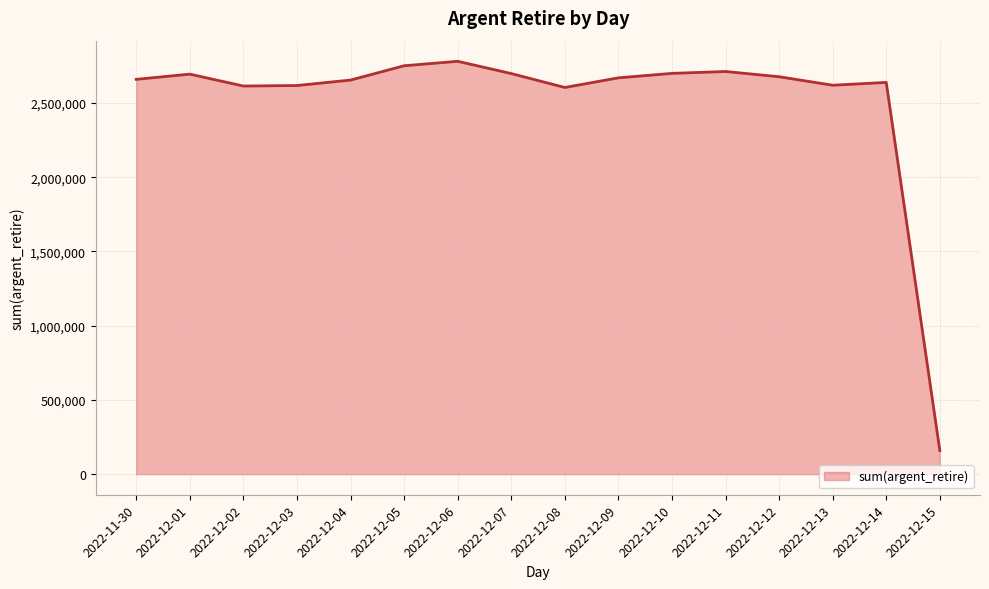

The chart shows a value of 4699107 at 2022-11-30. True or false?

False